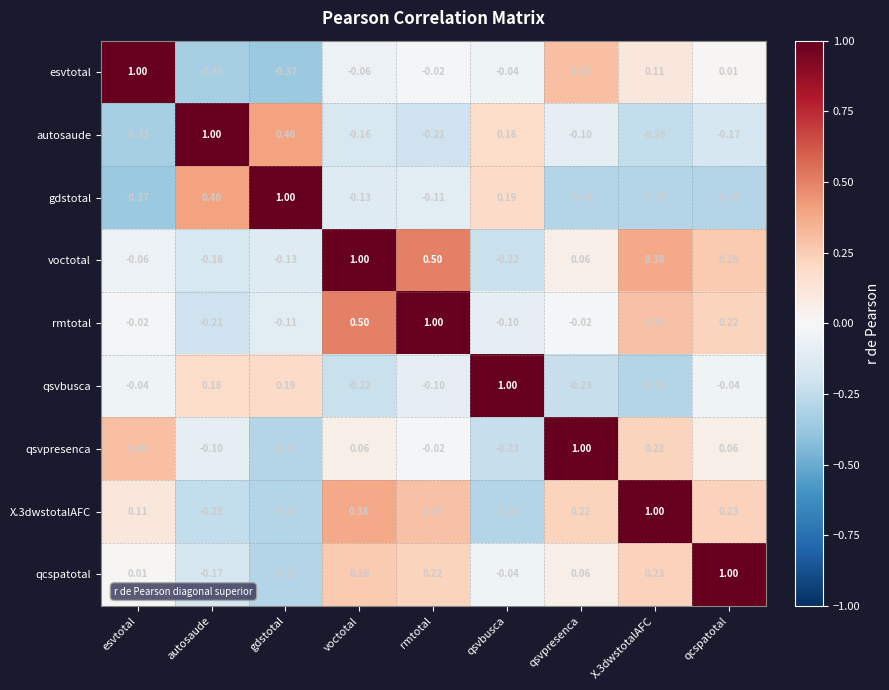

Which series has the largest total across all categories?

voctotal